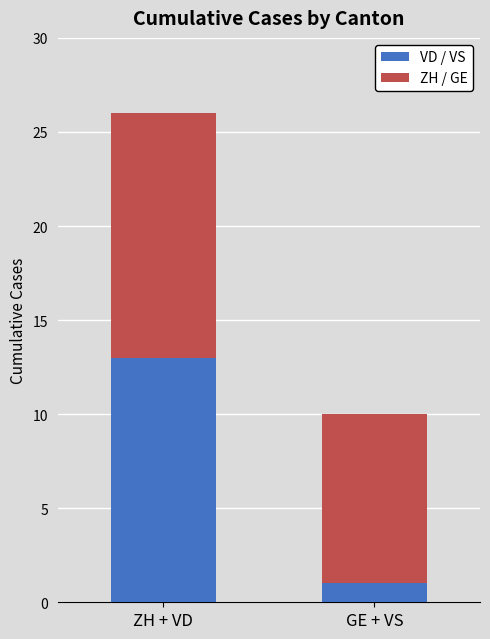

What are all the series names shown in the legend?

VD / VS, ZH / GE